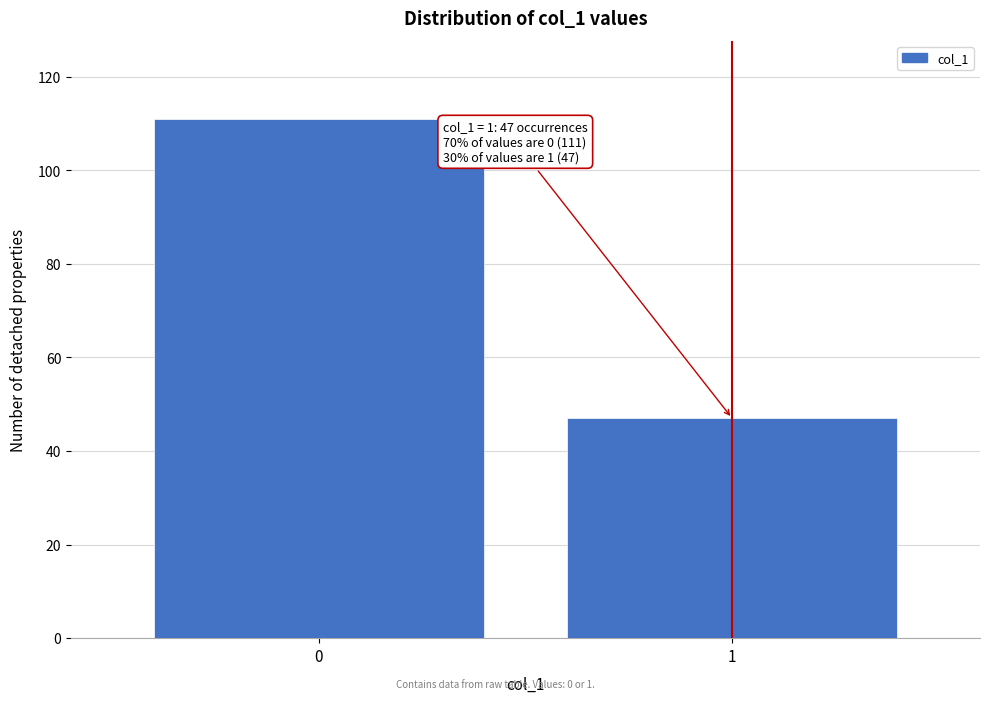

Reading right to left, list all the values displayed in this chart.

1=47	0=111